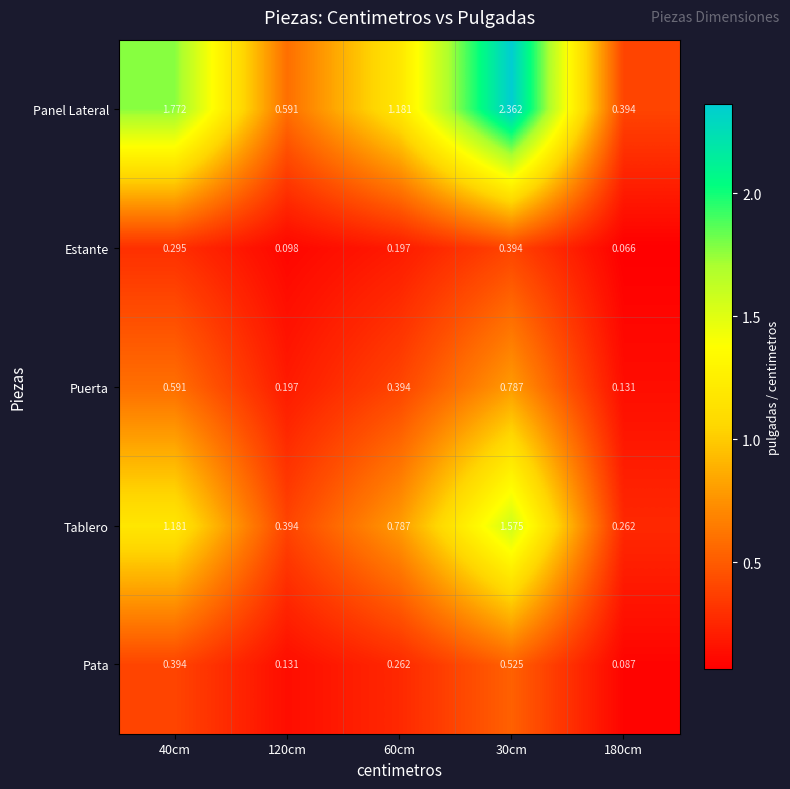

Which series has the largest total across all categories?

Panel Lateral